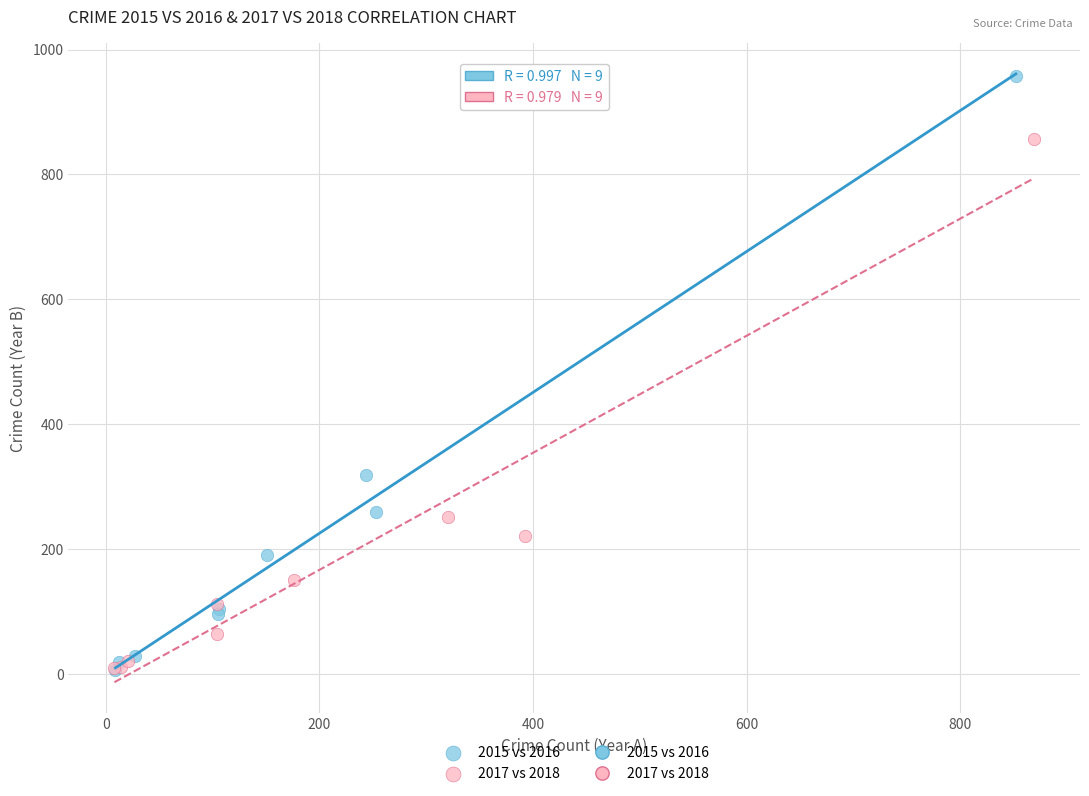

Which series contains the highest Y value?

2015 vs 2016